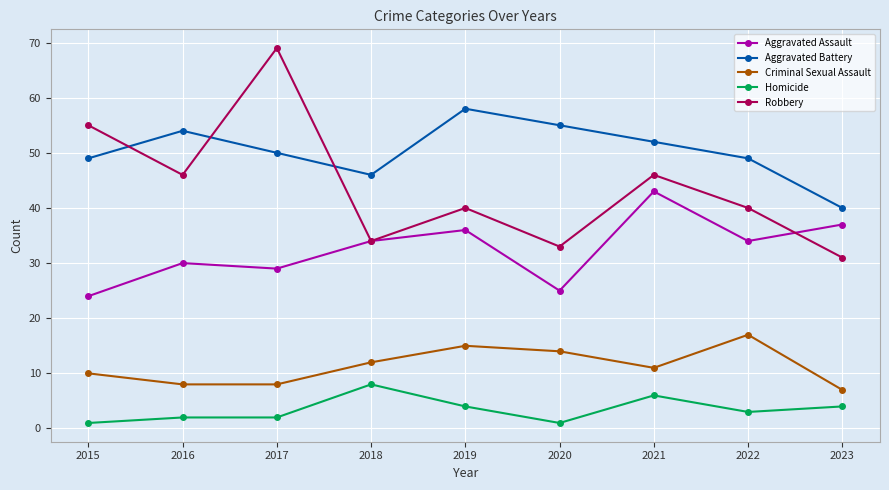

True or false: Robbery and Criminal Sexual Assault intersect in this chart.

False